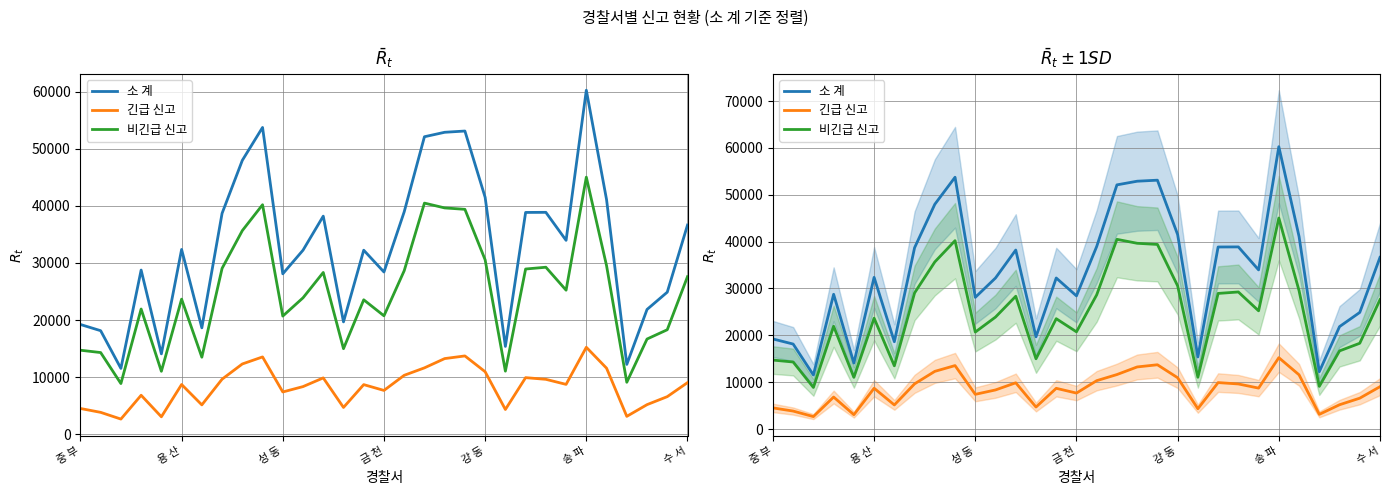

What is the lowest value of the 비긴급 신고 series?

8876